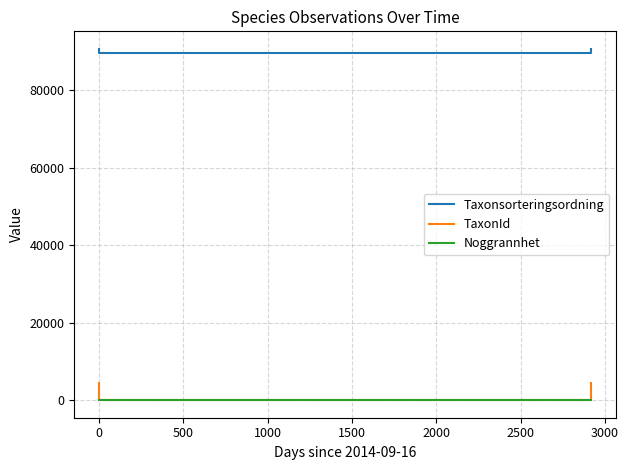

What is the label of the 5th point from the left?

1500